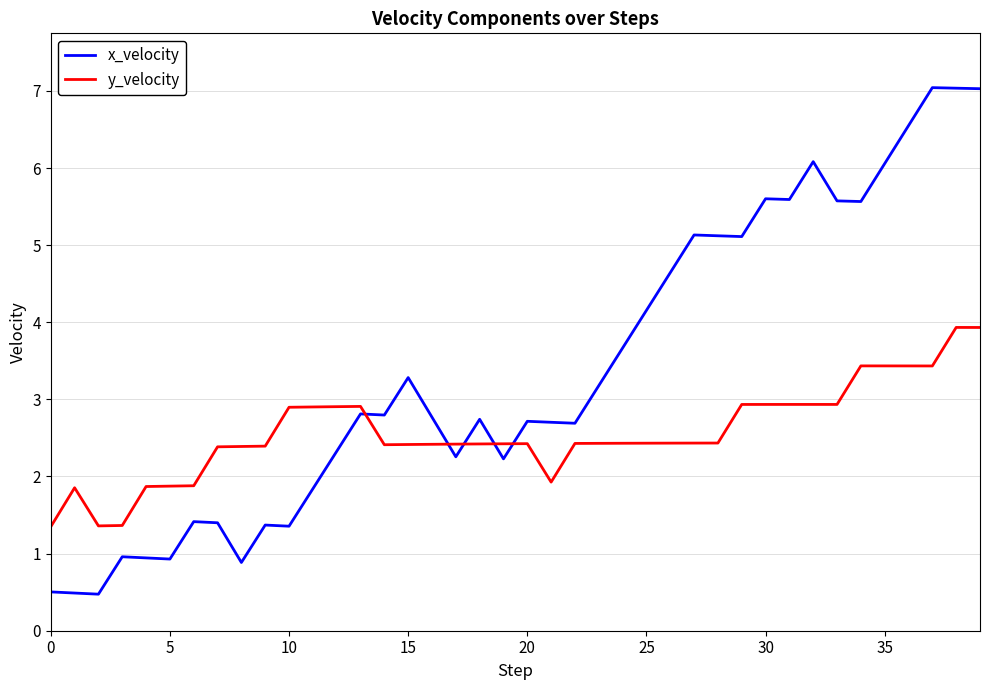

What is the smallest value displayed?

0.5